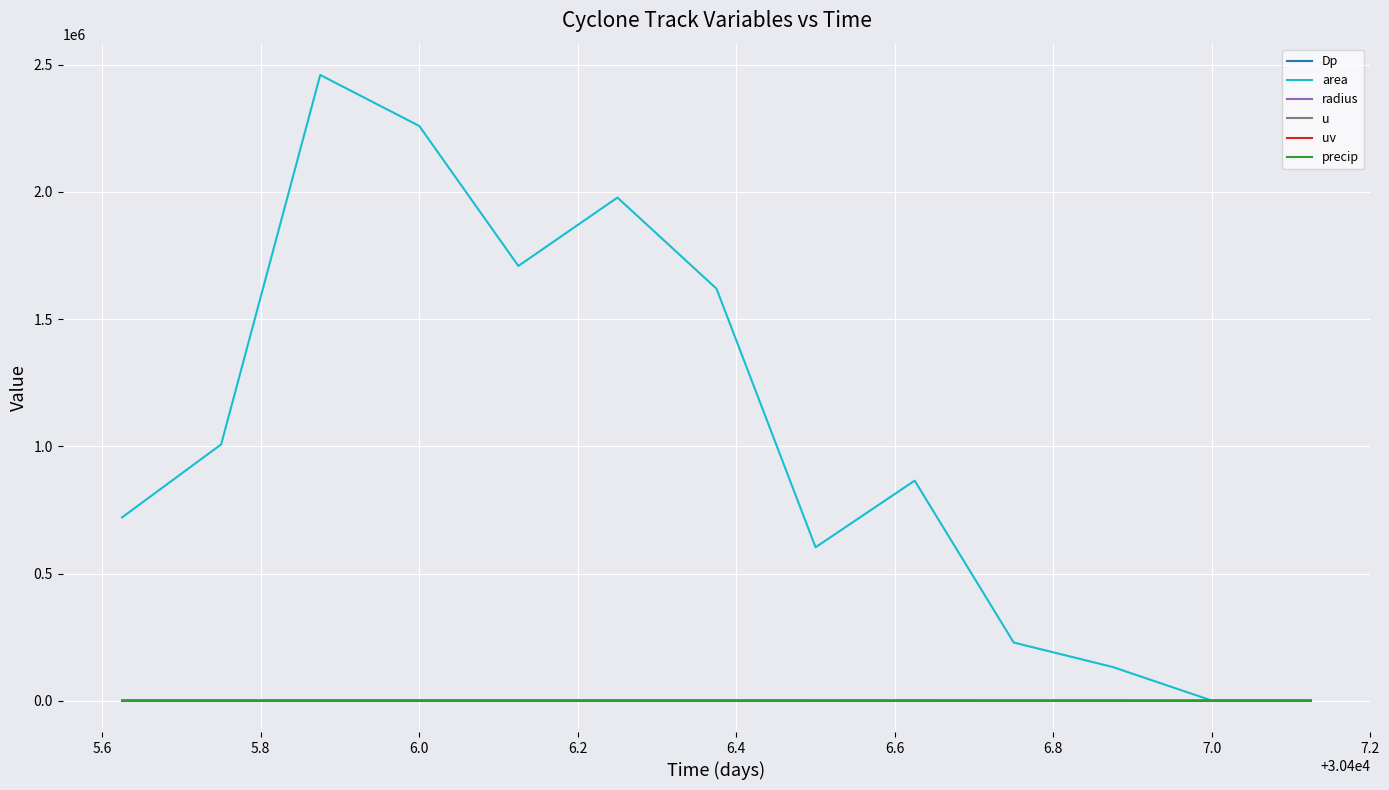

Does the chart display data point markers on the line(s)?

No